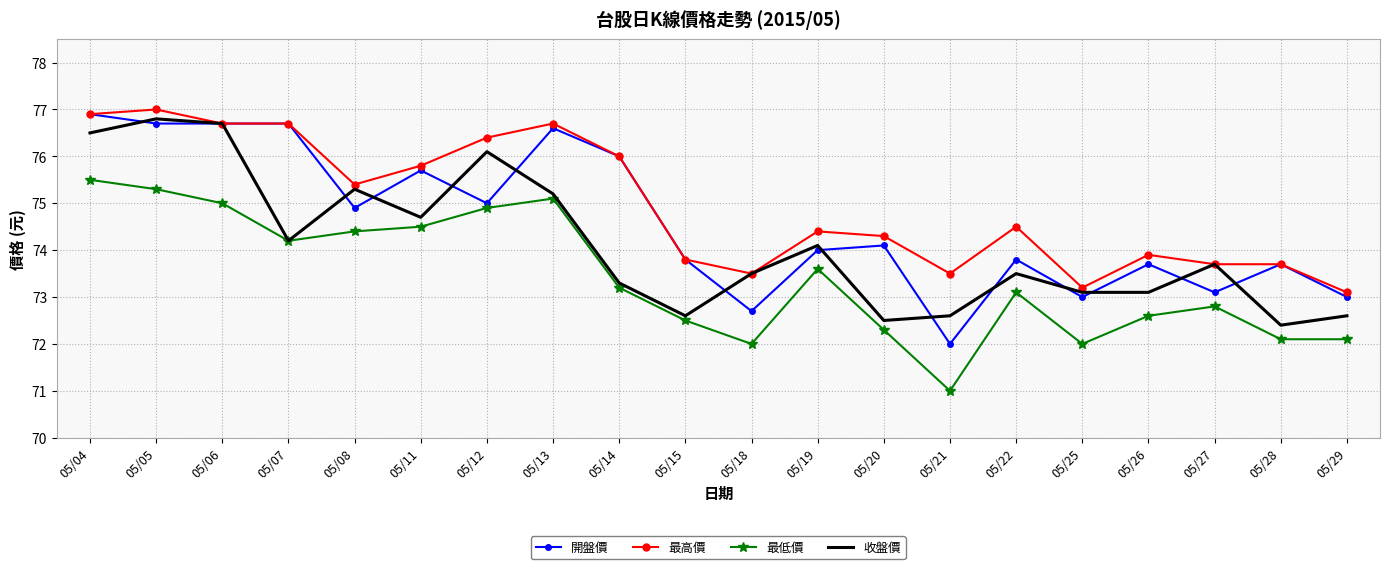

How many series are shown in this chart?

4